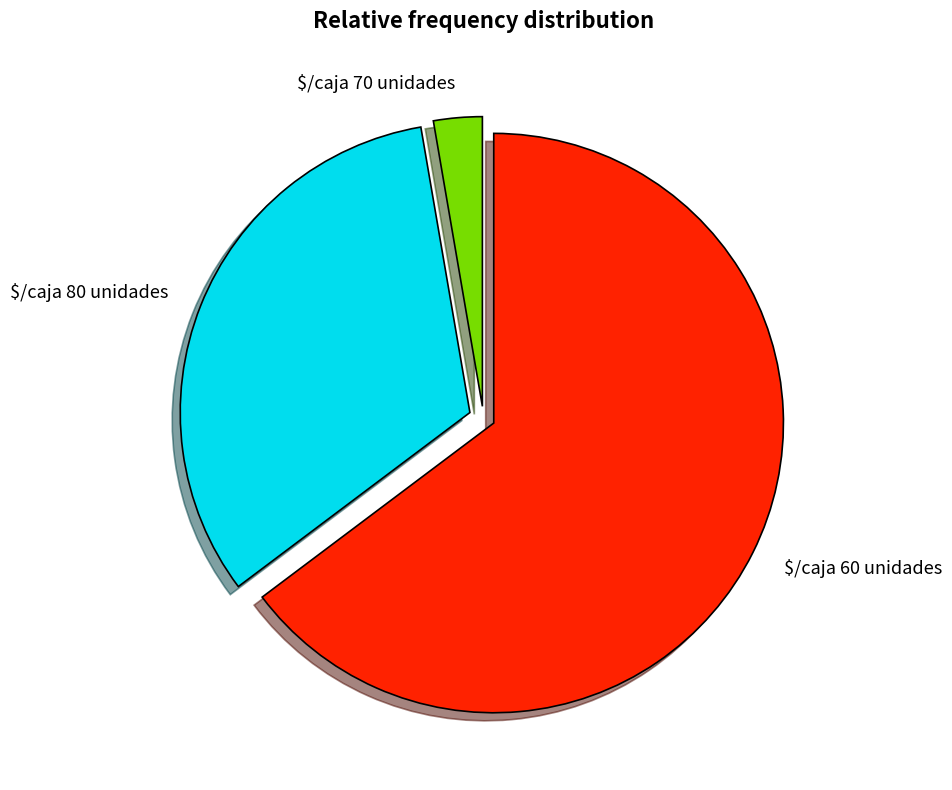

Is there a majority slice in this chart?

Yes